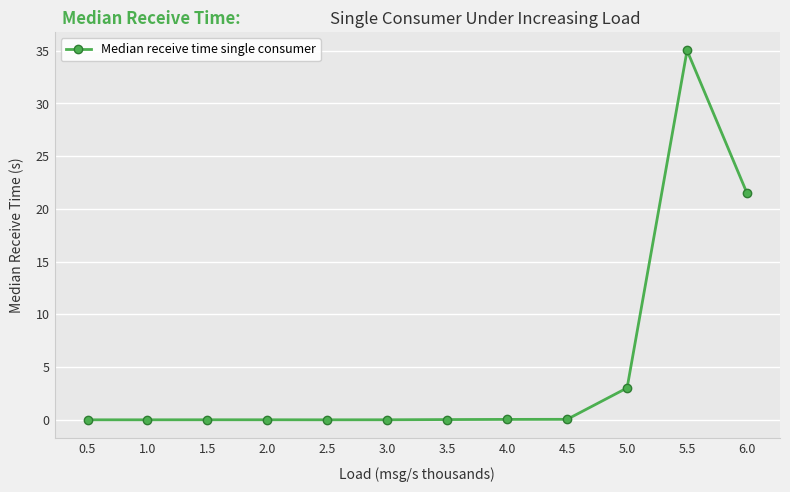

What is the greatest value displayed?

35.0